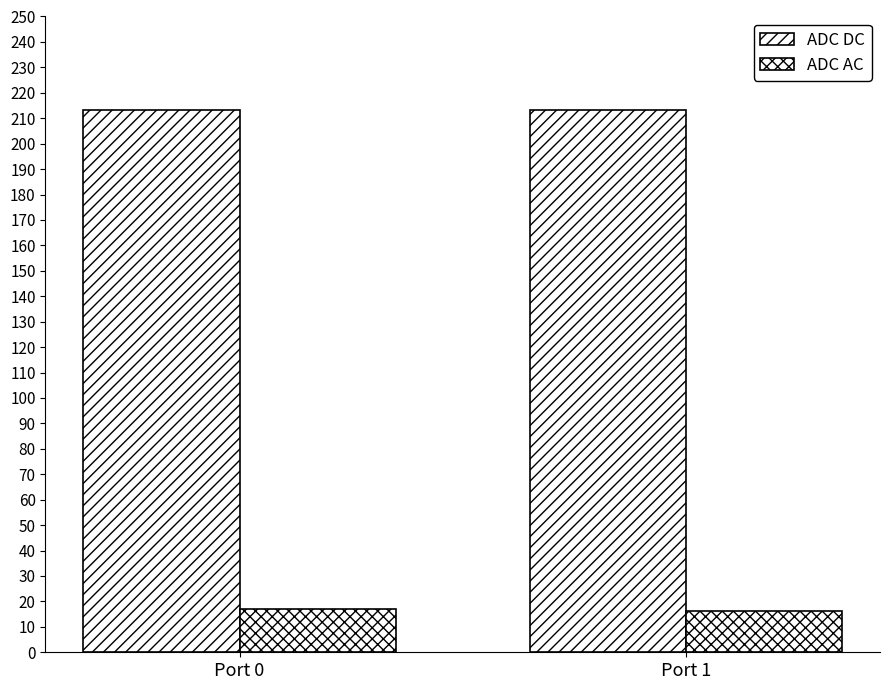

Rank the categories by ADC DC value from lowest to highest.

Port 0, Port 1